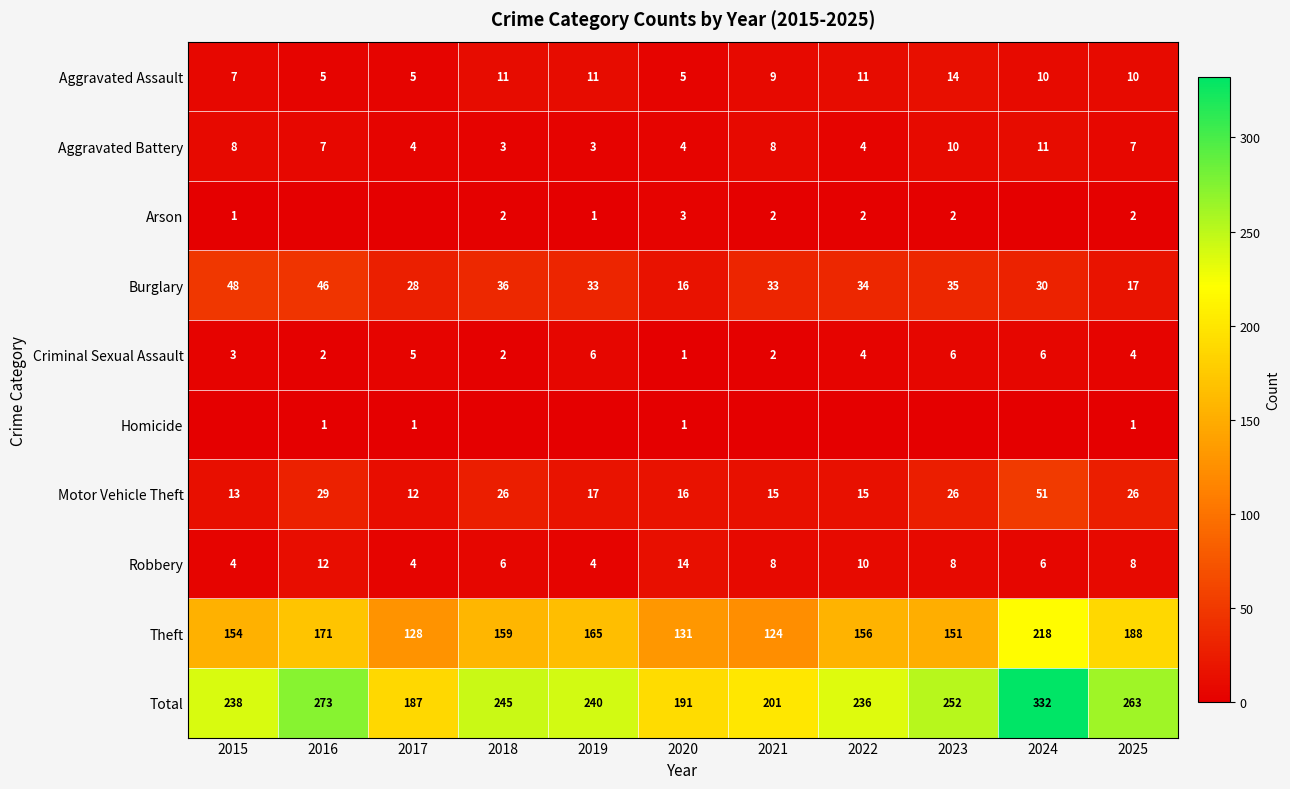

Which category has the highest value in the Theft series?

2024